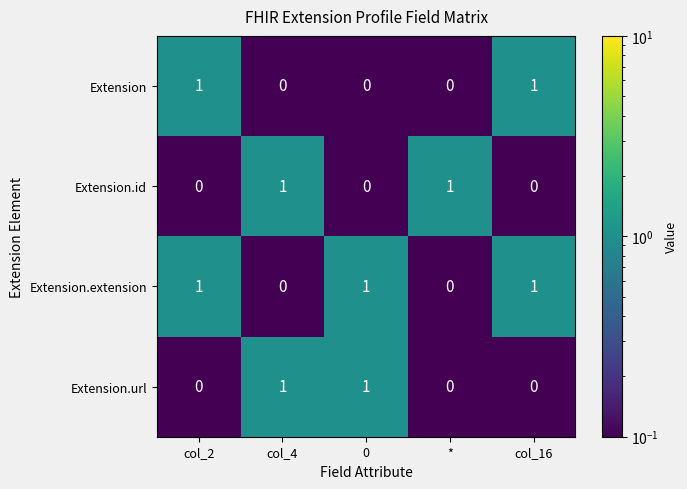

Between col_4 and *, which series saw the biggest shift?

Extension.url